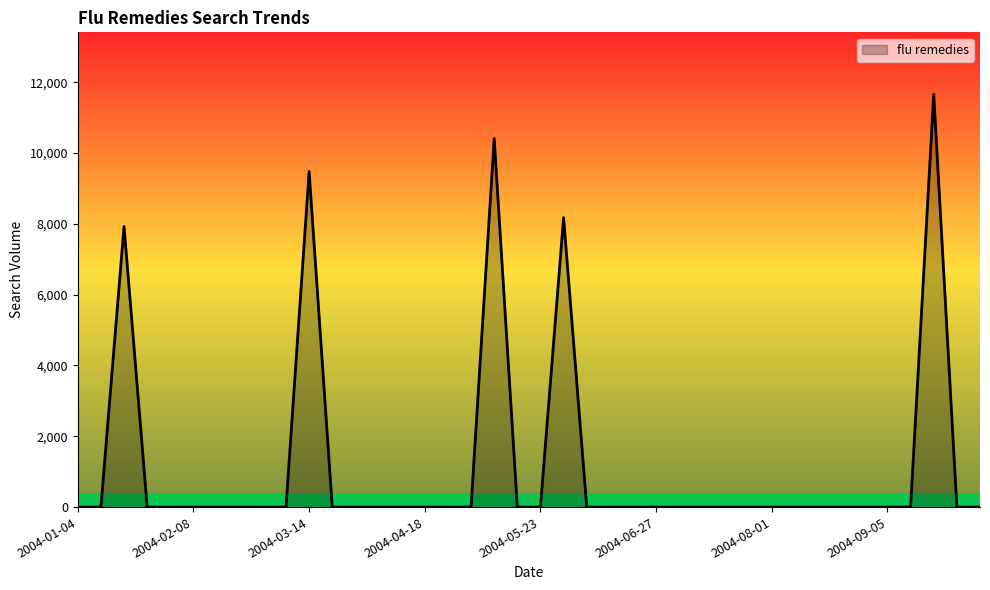

What is the difference between the maximum and minimum values?

11662.0